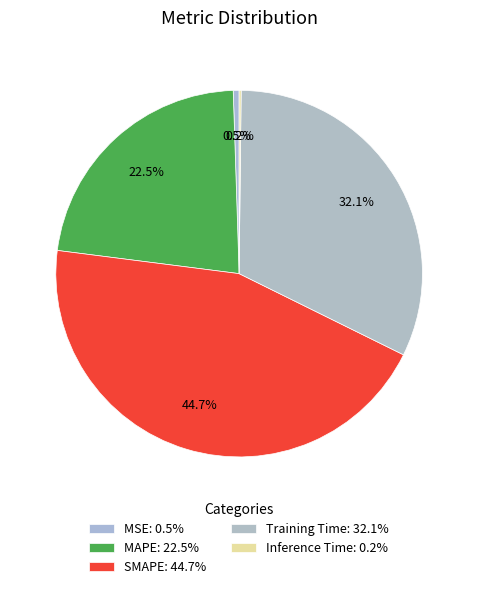

How many segments does this pie chart have?

5